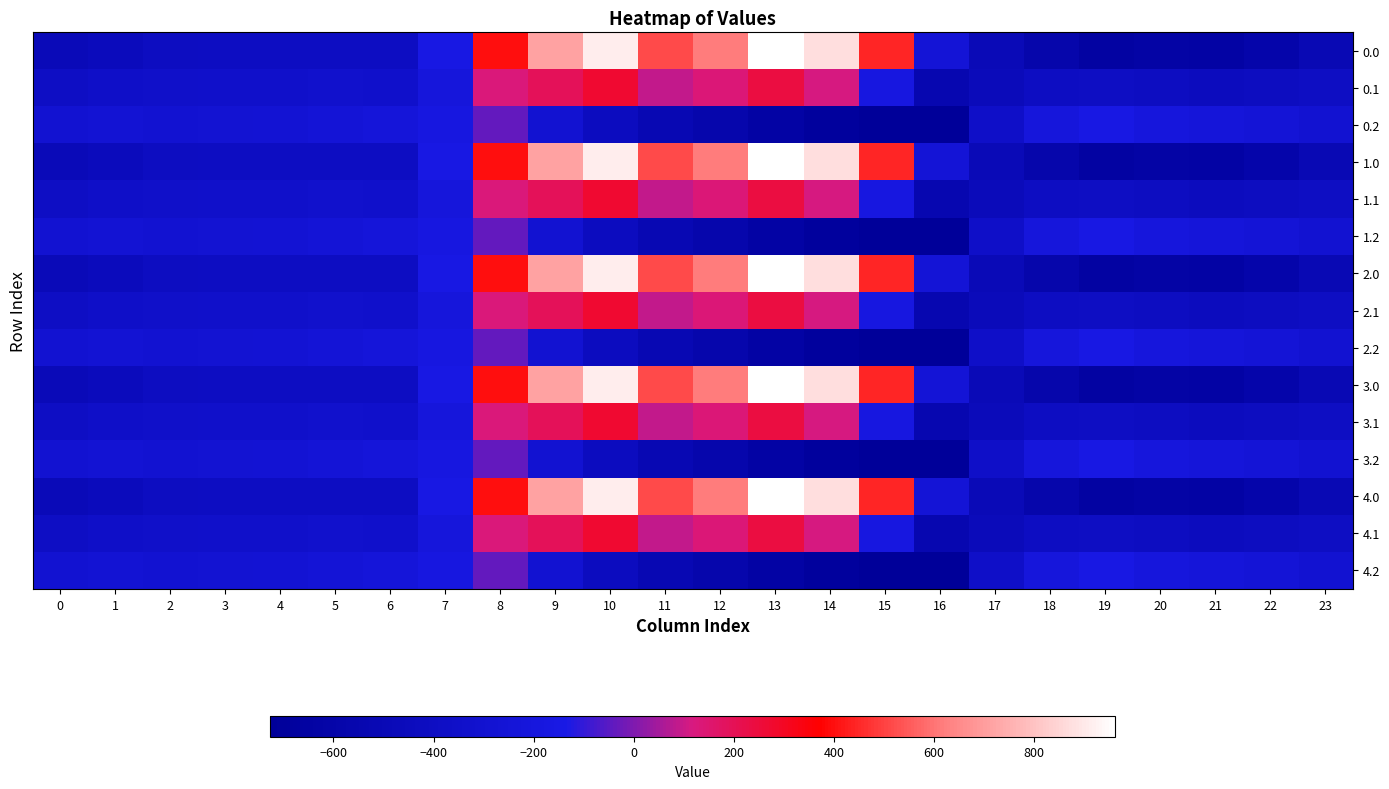

Reading left to right, transcribe all the data shown in this chart.

0.0: 0=-482.0	1=-449.5	2=-410.3	3=-404.4	4=-404.9	5=-403.8	6=-408.0	7=-150.1	8=395.3	9=716.9	10=916.2	11=516.0	12=619.4	13=962.7	14=870.3	15=443.0	16=-250.9	17=-494.8	18=-586.7	19=-649.2	20=-629.9	21=-638.4	22=-592.3	23=-511.3
0.1: 0=-384.6	1=-361.1	2=-347.9	3=-342.7	4=-339.6	5=-325.7	6=-332.2	7=-217.1	8=125.2	9=191.1	10=274.1	11=87.0	12=134.6	13=241.5	14=113.7	15=-173.1	16=-547.3	17=-466.6	18=-405.4	19=-400.2	20=-414.5	21=-432.4	22=-419.9	23=-399.4
0.2: 0=-287.1	1=-272.7	2=-285.5	3=-281.0	4=-274.4	5=-245.0	6=-228.8	7=-176.6	8=-35.3	9=-288.5	10=-423.5	11=-520.6	12=-571.2	13=-640.4	14=-687.4	15=-725.8	16=-726.6	17=-362.4	18=-210.0	19=-151.0	20=-199.2	21=-226.4	22=-247.4	23=-287.5
1.0: 0=-482.0	1=-449.5	2=-410.3	3=-404.4	4=-404.9	5=-403.8	6=-408.0	7=-150.1	8=395.3	9=716.9	10=916.2	11=516.0	12=619.4	13=962.7	14=870.3	15=443.0	16=-250.9	17=-494.8	18=-586.7	19=-649.2	20=-629.9	21=-638.4	22=-592.3	23=-511.3
1.1: 0=-384.6	1=-361.1	2=-347.9	3=-342.7	4=-339.6	5=-325.7	6=-332.2	7=-217.1	8=125.2	9=191.1	10=274.1	11=87.0	12=134.6	13=241.5	14=113.7	15=-173.1	16=-547.3	17=-466.6	18=-405.4	19=-400.2	20=-414.5	21=-432.4	22=-419.9	23=-399.4
1.2: 0=-287.1	1=-272.7	2=-285.5	3=-281.0	4=-274.4	5=-245.0	6=-228.8	7=-176.6	8=-35.3	9=-288.5	10=-423.5	11=-520.6	12=-571.2	13=-640.4	14=-687.4	15=-725.8	16=-726.6	17=-362.4	18=-210.0	19=-151.0	20=-199.2	21=-226.4	22=-247.4	23=-287.5
2.0: 0=-482.0	1=-449.5	2=-410.3	3=-404.4	4=-404.9	5=-403.8	6=-408.0	7=-150.1	8=395.3	9=716.9	10=916.2	11=516.0	12=619.4	13=962.7	14=870.3	15=443.0	16=-250.9	17=-494.8	18=-586.7	19=-649.2	20=-629.9	21=-638.4	22=-592.3	23=-511.3
2.1: 0=-384.6	1=-361.1	2=-347.9	3=-342.7	4=-339.6	5=-325.7	6=-332.2	7=-217.1	8=125.2	9=191.1	10=274.1	11=87.0	12=134.6	13=241.5	14=113.7	15=-173.1	16=-547.3	17=-466.6	18=-405.4	19=-400.2	20=-414.5	21=-432.4	22=-419.9	23=-399.4
2.2: 0=-287.1	1=-272.7	2=-285.5	3=-281.0	4=-274.4	5=-245.0	6=-228.8	7=-176.6	8=-35.3	9=-288.5	10=-423.5	11=-520.6	12=-571.2	13=-640.4	14=-687.4	15=-725.8	16=-726.6	17=-362.4	18=-210.0	19=-151.0	20=-199.2	21=-226.4	22=-247.4	23=-287.5
3.0: 0=-482.0	1=-449.5	2=-410.3	3=-404.4	4=-404.9	5=-403.8	6=-408.0	7=-150.1	8=395.3	9=716.9	10=916.2	11=516.0	12=619.4	13=962.7	14=870.3	15=443.0	16=-250.9	17=-494.8	18=-586.7	19=-649.2	20=-629.9	21=-638.4	22=-592.3	23=-511.3
3.1: 0=-384.6	1=-361.1	2=-347.9	3=-342.7	4=-339.6	5=-325.7	6=-332.2	7=-217.1	8=125.2	9=191.1	10=274.1	11=87.0	12=134.6	13=241.5	14=113.7	15=-173.1	16=-547.3	17=-466.6	18=-405.4	19=-400.2	20=-414.5	21=-432.4	22=-419.9	23=-399.4
3.2: 0=-287.1	1=-272.7	2=-285.5	3=-281.0	4=-274.4	5=-245.0	6=-228.8	7=-176.6	8=-35.3	9=-288.5	10=-423.5	11=-520.6	12=-571.2	13=-640.4	14=-687.4	15=-725.8	16=-726.6	17=-362.4	18=-210.0	19=-151.0	20=-199.2	21=-226.4	22=-247.4	23=-287.5
4.0: 0=-482.0	1=-449.5	2=-410.3	3=-404.4	4=-404.9	5=-403.8	6=-408.0	7=-150.1	8=395.3	9=716.9	10=916.2	11=516.0	12=619.4	13=962.7	14=870.3	15=443.0	16=-250.9	17=-494.8	18=-586.7	19=-649.2	20=-629.9	21=-638.4	22=-592.3	23=-511.3
4.1: 0=-384.6	1=-361.1	2=-347.9	3=-342.7	4=-339.6	5=-325.7	6=-332.2	7=-217.1	8=125.2	9=191.1	10=274.1	11=87.0	12=134.6	13=241.5	14=113.7	15=-173.1	16=-547.3	17=-466.6	18=-405.4	19=-400.2	20=-414.5	21=-432.4	22=-419.9	23=-399.4
4.2: 0=-287.1	1=-272.7	2=-285.5	3=-281.0	4=-274.4	5=-245.0	6=-228.8	7=-176.6	8=-35.3	9=-288.5	10=-423.5	11=-520.6	12=-571.2	13=-640.4	14=-687.4	15=-725.8	16=-726.6	17=-362.4	18=-210.0	19=-151.0	20=-199.2	21=-226.4	22=-247.4	23=-287.5